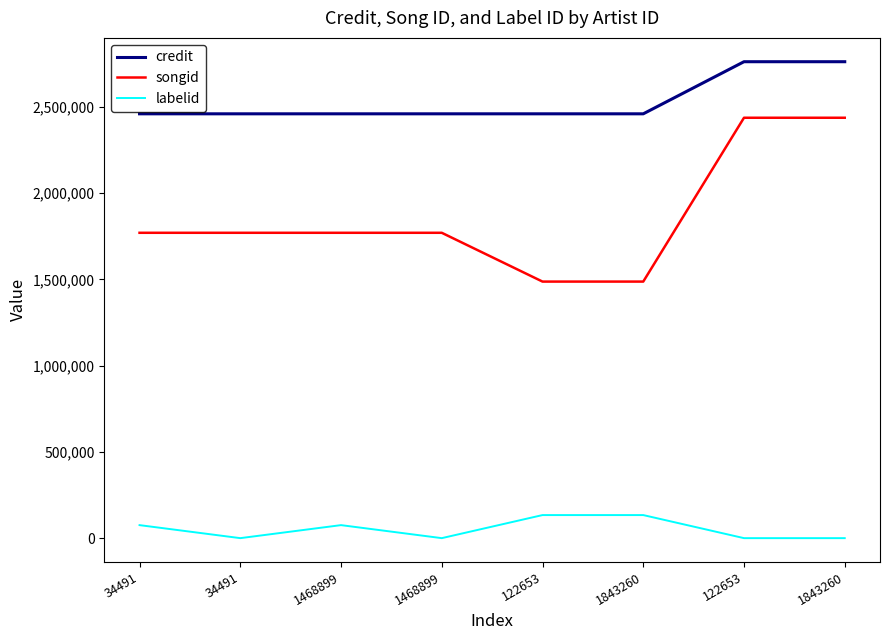

Which series has the largest total across all categories?

credit